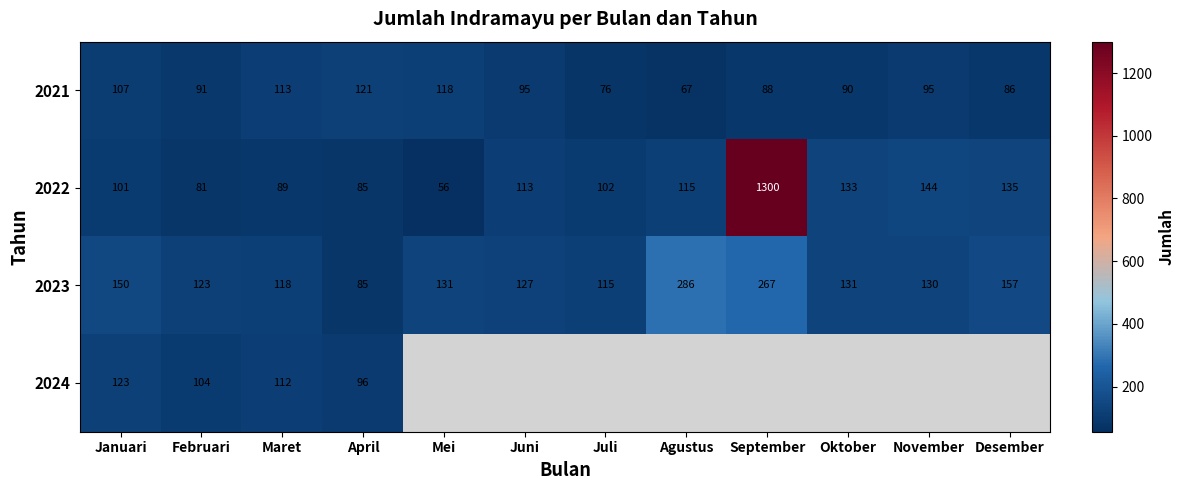

The 2022 series shows 135 at Desember. True or false?

True